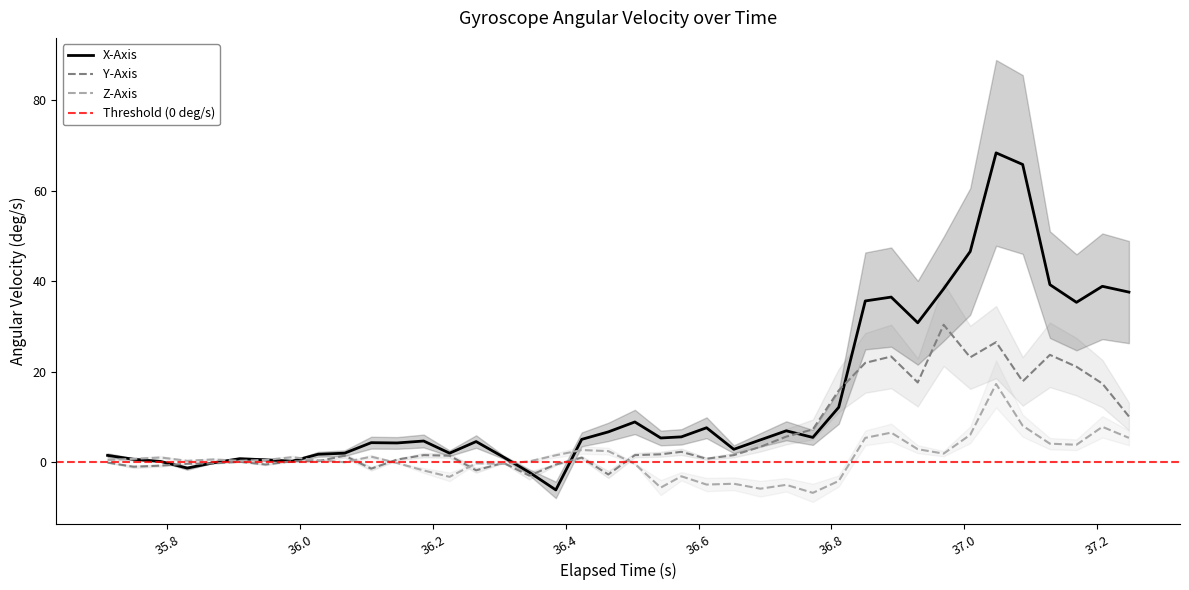

What is the maximum value for Y-Axis?

30.4